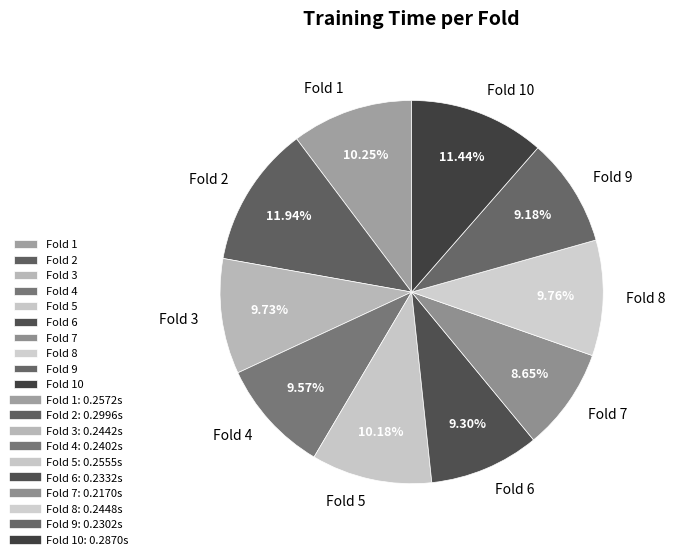

True or false: Fold 4 accounts for 10% of the total.

True